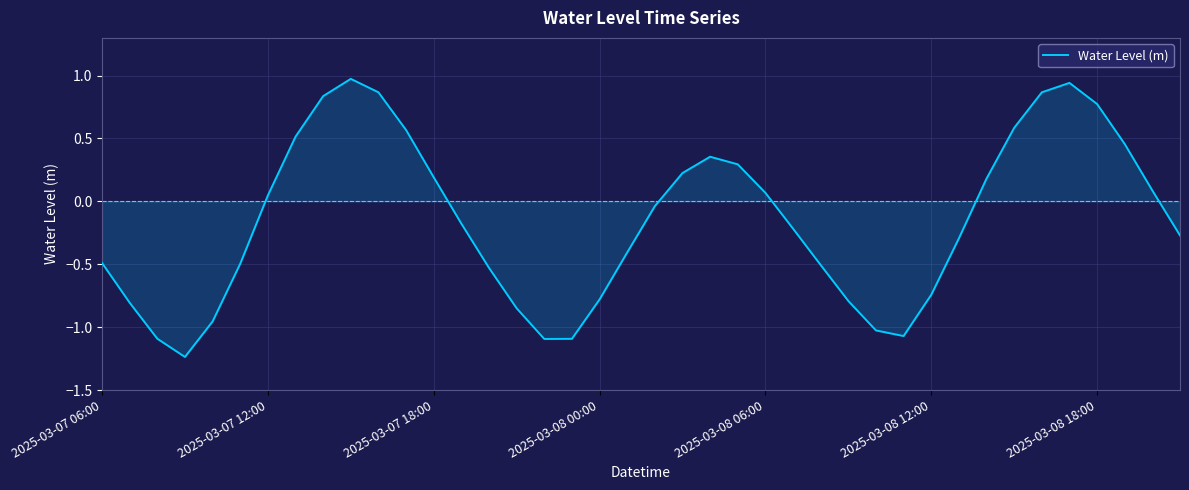

How many values are below 0?

22